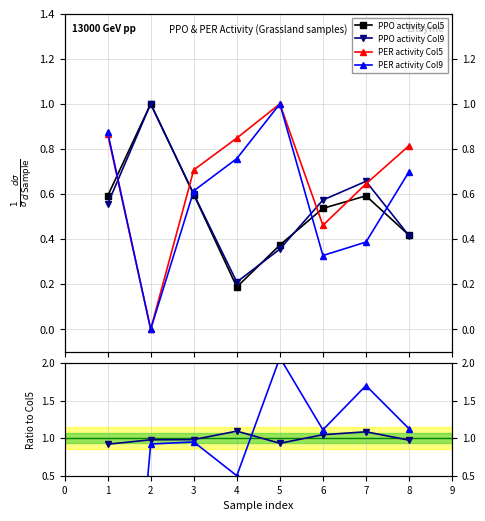

True or false: Ratio Col9/Col5 has more than 2 interior local peaks.

False